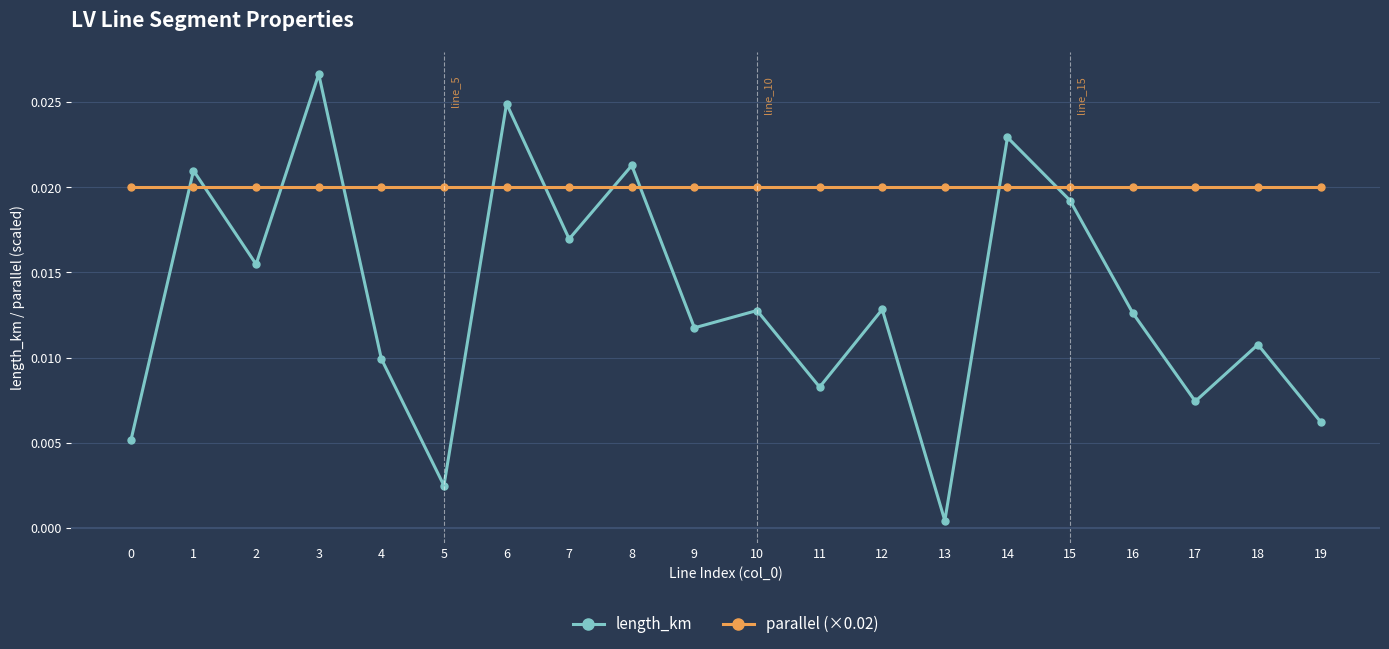

Which has a higher value, 3 or 10?

3